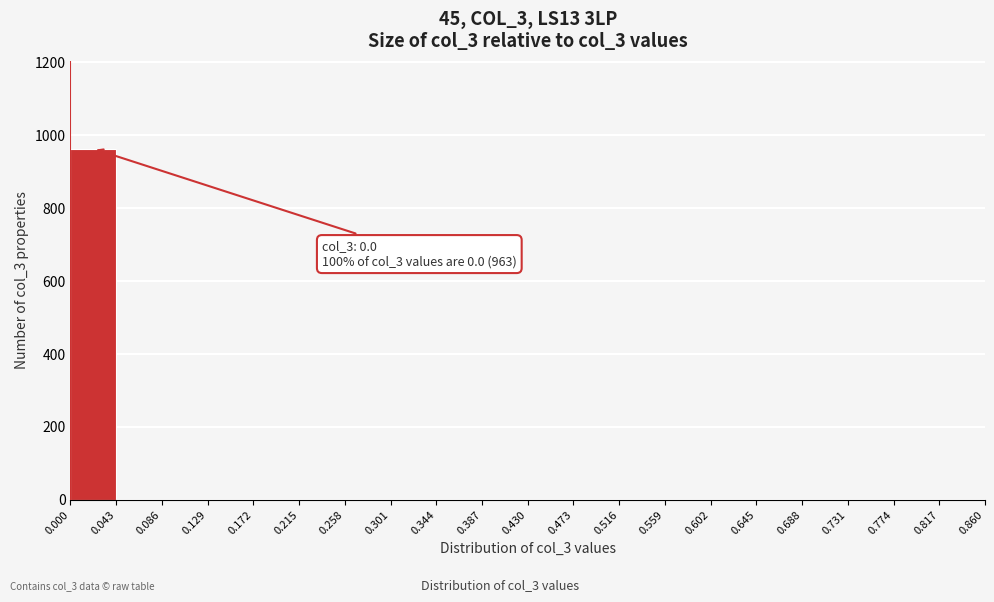

Over which range of the x-axis is the bar tallest?

0.000 to 0.043